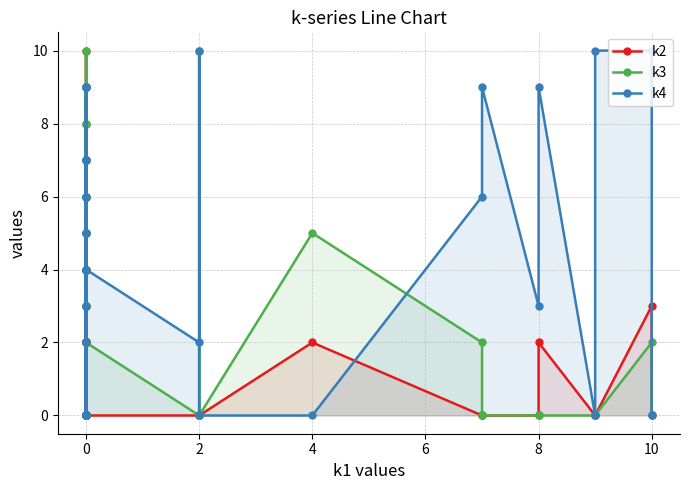

Reading left to right, what are all the values shown in this chart?

k2: 0	10	0	2	0	4	2	0	2	0	0	5	2	7	0	2	0	2	0	0	0	4	2	9	0	0	0	0	0	0	0	2	0	0	0	2	0	0	3	0
k3: 0	10	6	6	9	0	0	0	0	4	7	3	9	3	8	8	9	9	3	5	0	4	0	9	2	2	8	2	0	10	0	5	2	0	0	0	0	0	2	0
k4: 0	7	6	6	3	0	5	4	0	2	9	2	0	0	5	0	0	0	0	0	3	7	0	9	4	6	7	4	2	10	0	0	6	9	3	9	0	10	10	0